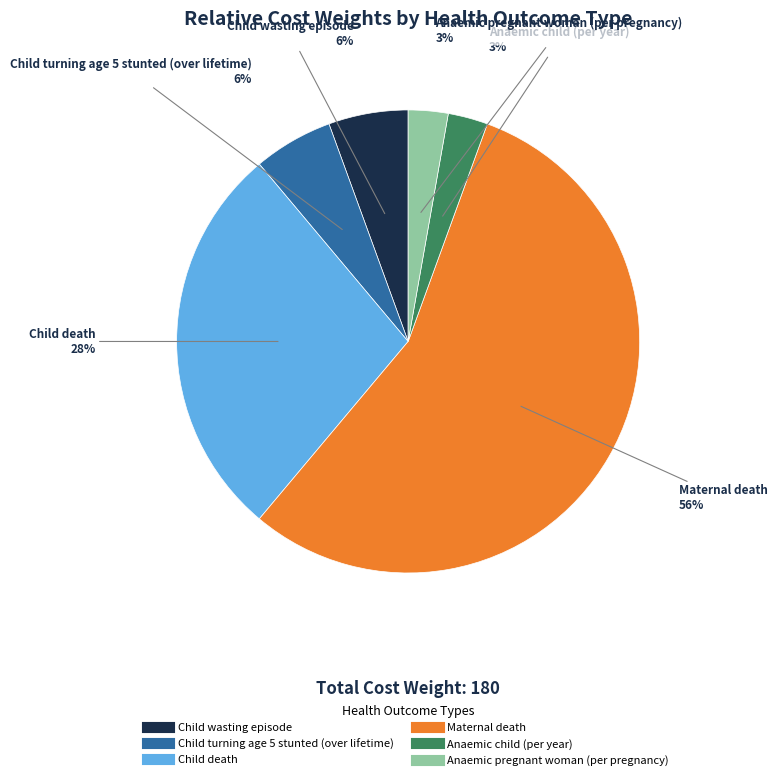

Does Maternal death represent more than half of the total?

Yes